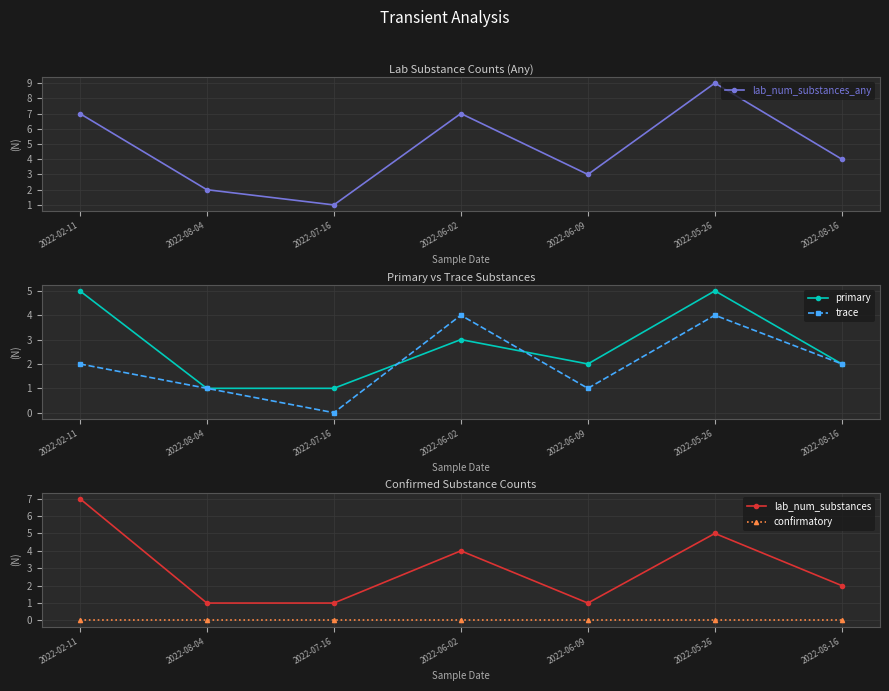

Which series has the largest total across all categories?

lab_num_substances_any